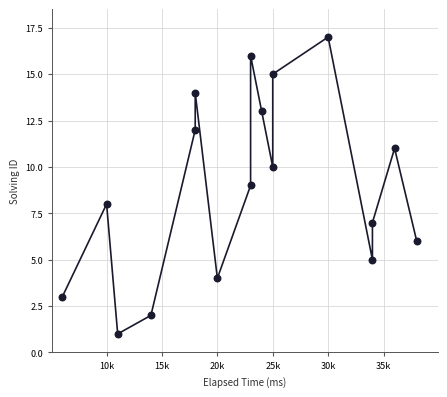

What is the range of X values (max minus min)?

32000